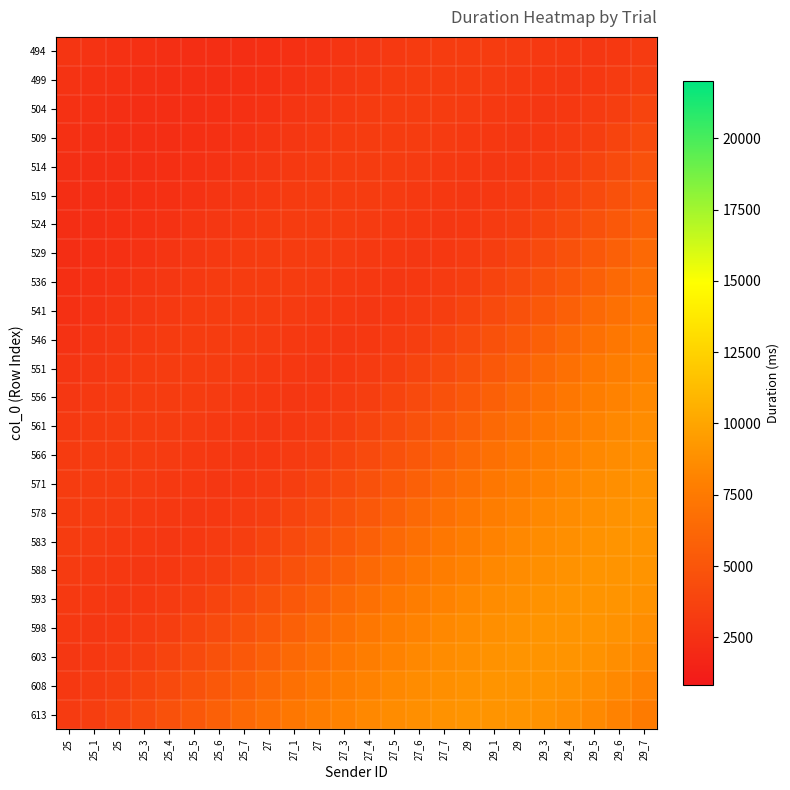

What is the maximum value shown in the chart?

9097.9